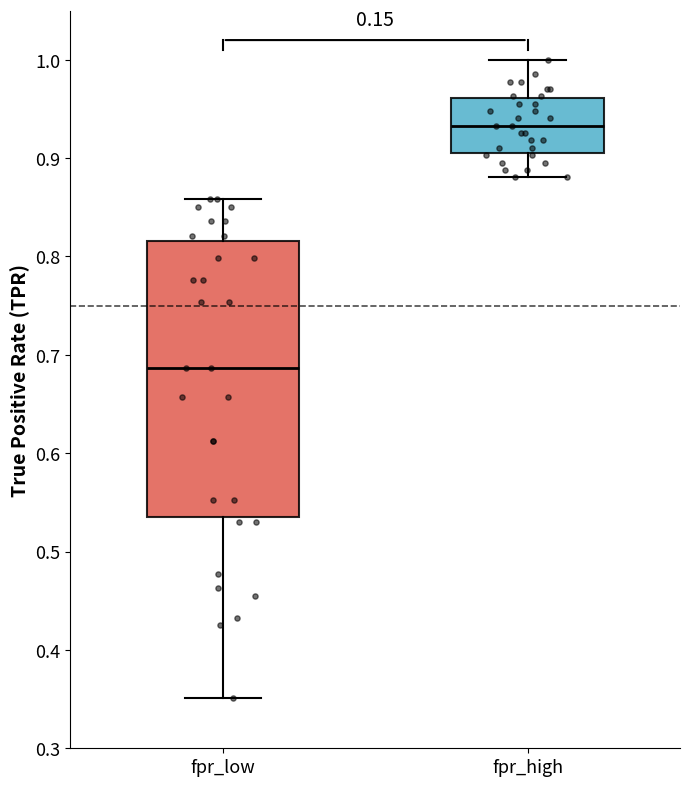

Which box has the highest median line?

fpr_high